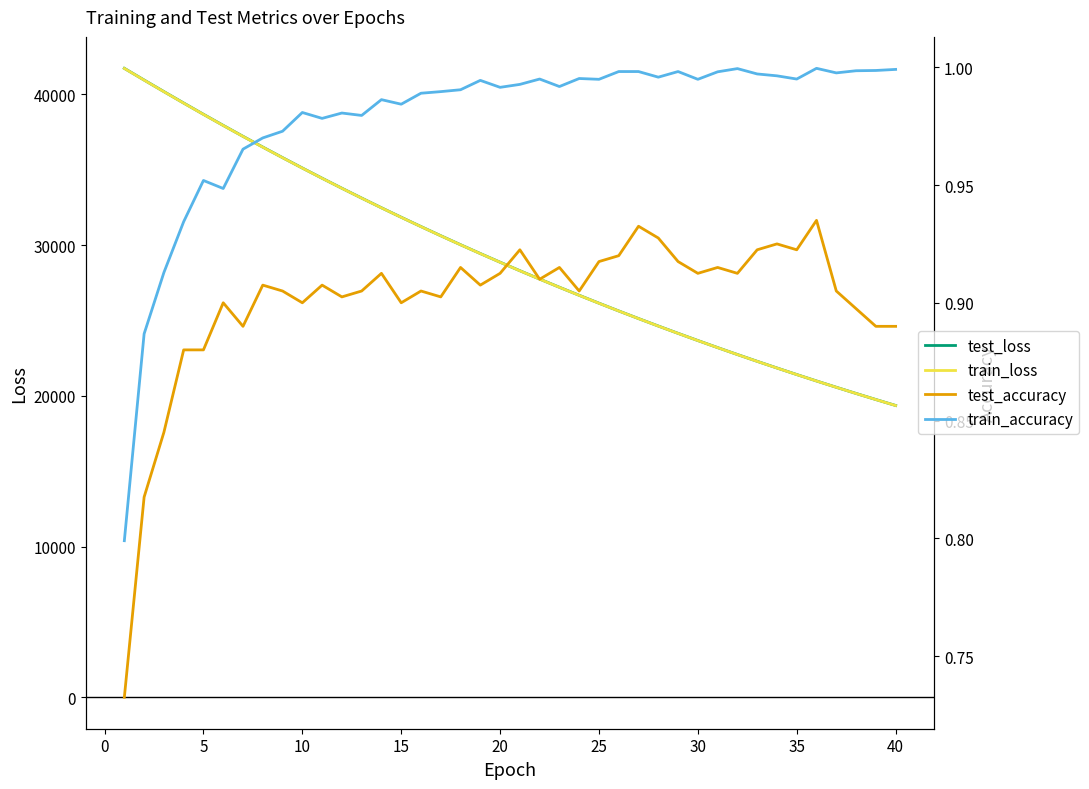

True or false: train_accuracy and test_accuracy intersect in this chart.

False